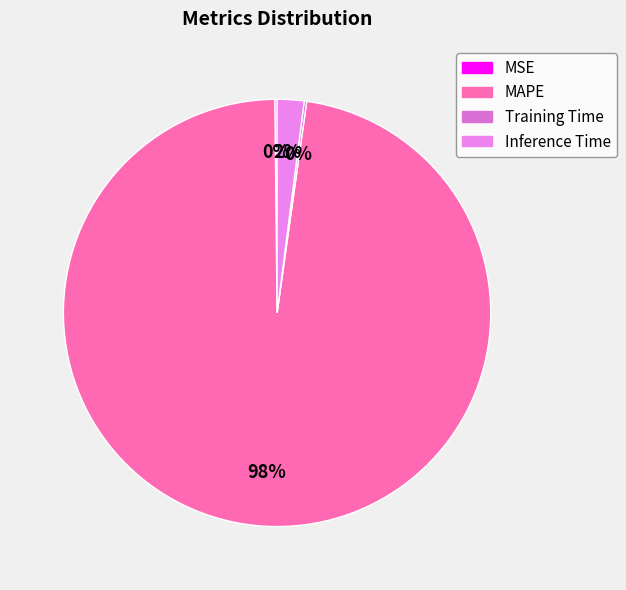

To the nearest percent, what is the average slice percentage?

25%